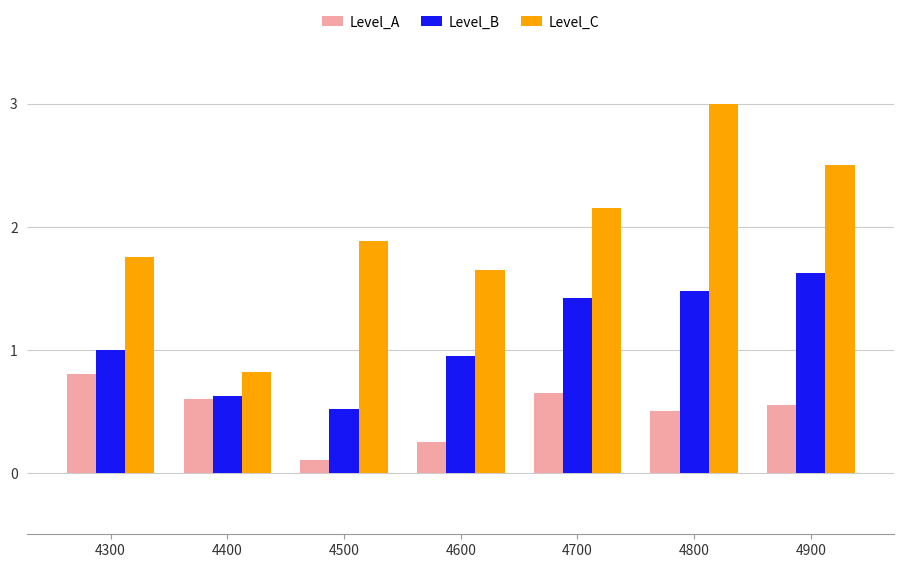

At which label is Level_A closest to 0?

4500